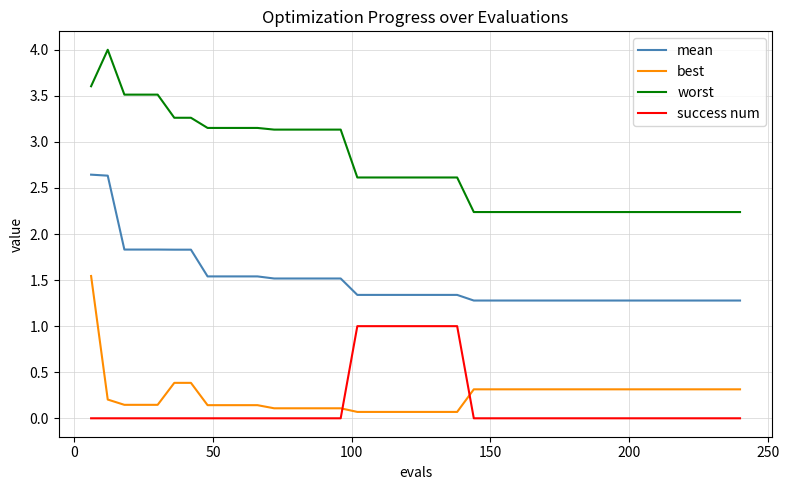

What are all the series names shown in the legend?

mean, best, worst, success num